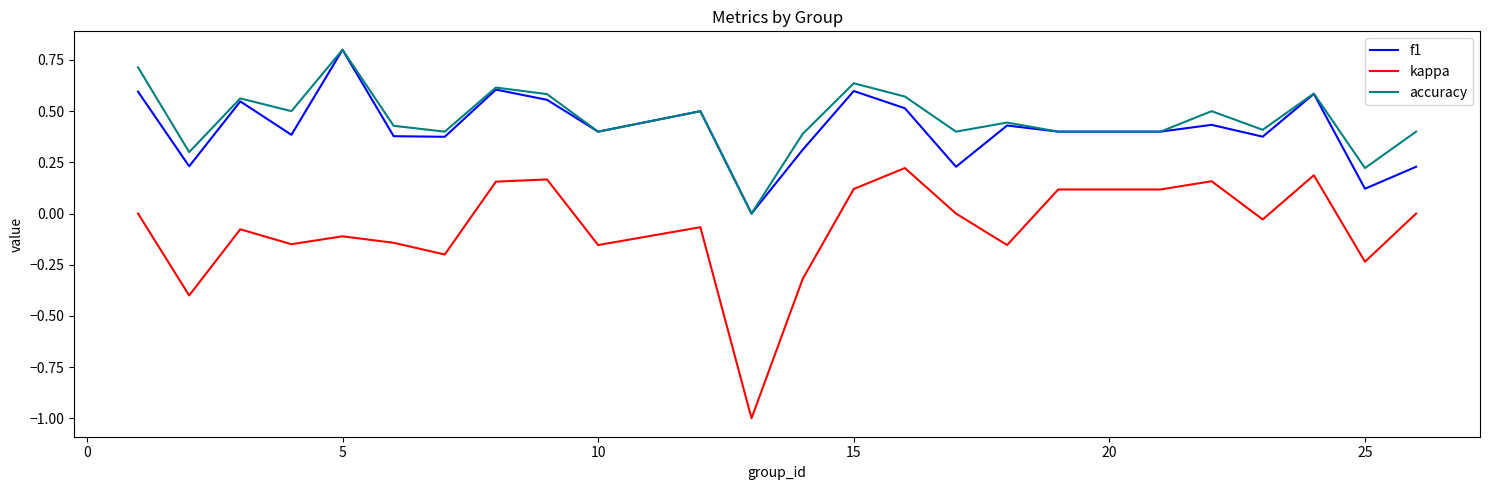

Which series has the widest spread of values?

kappa